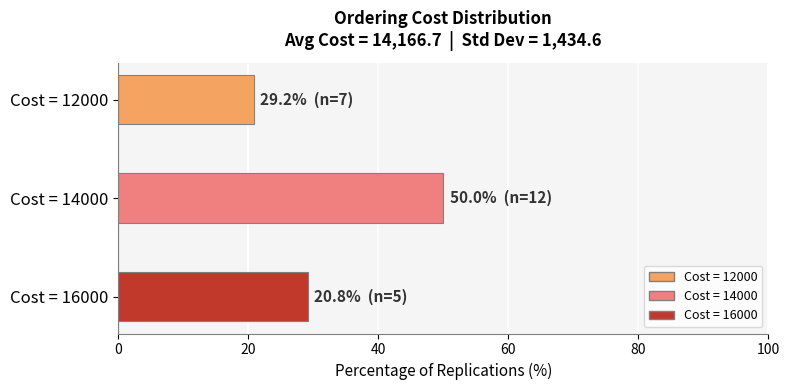

What is the difference between the maximum and minimum values?

29.2